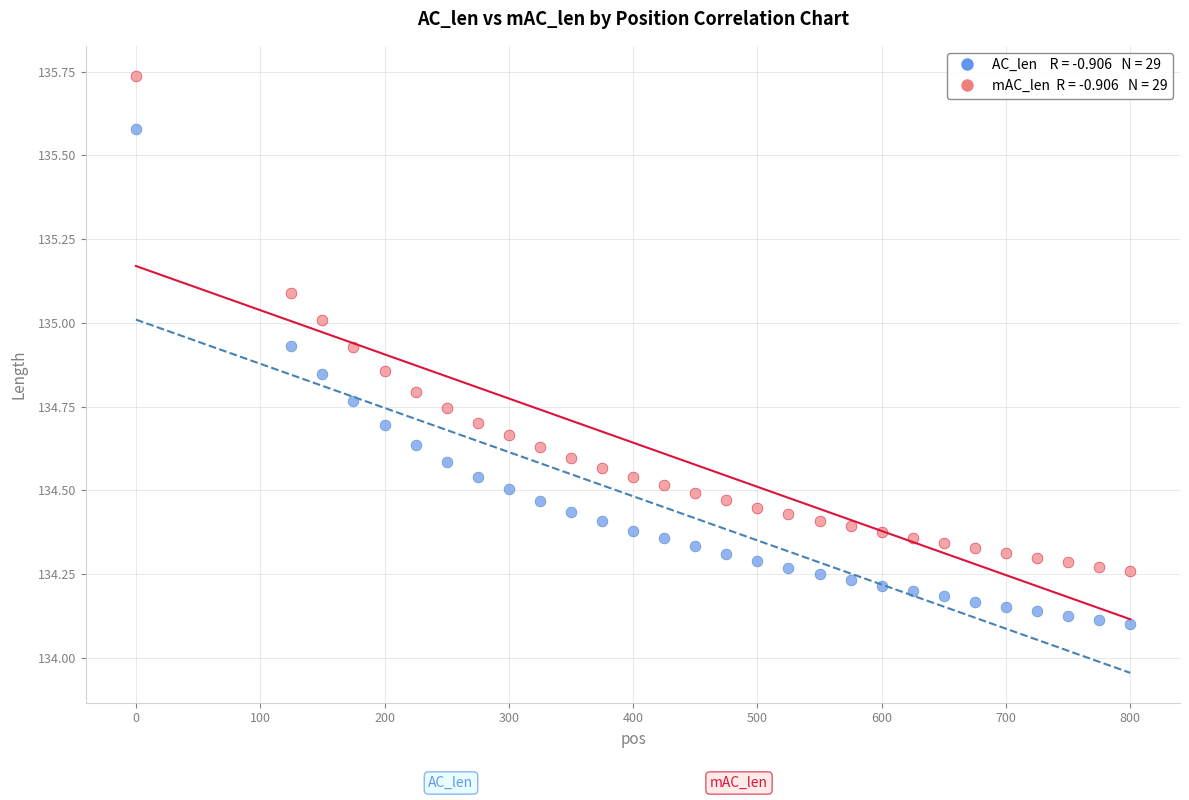

Across all data points, what is the range of X values (max minus min)?

800.0